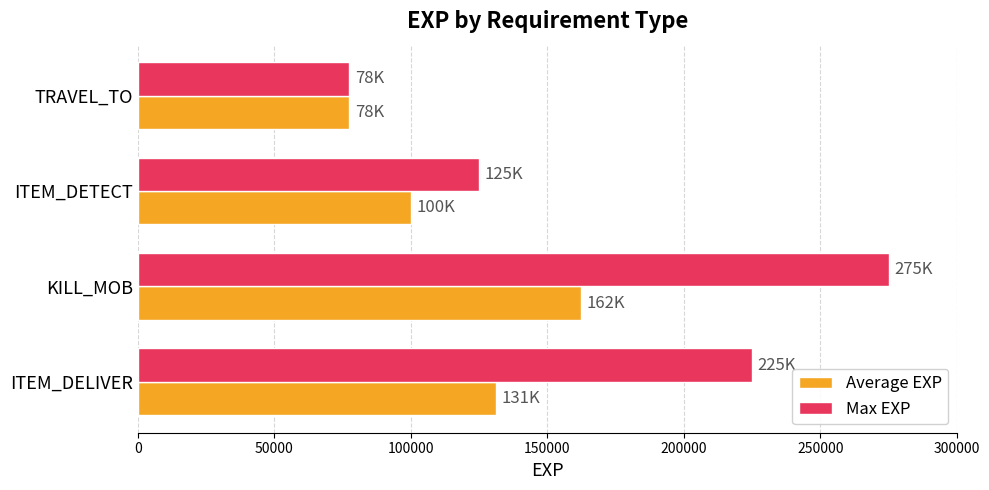

What is the difference between the Average EXP values at ITEM_DETECT and KILL_MOB?

62500